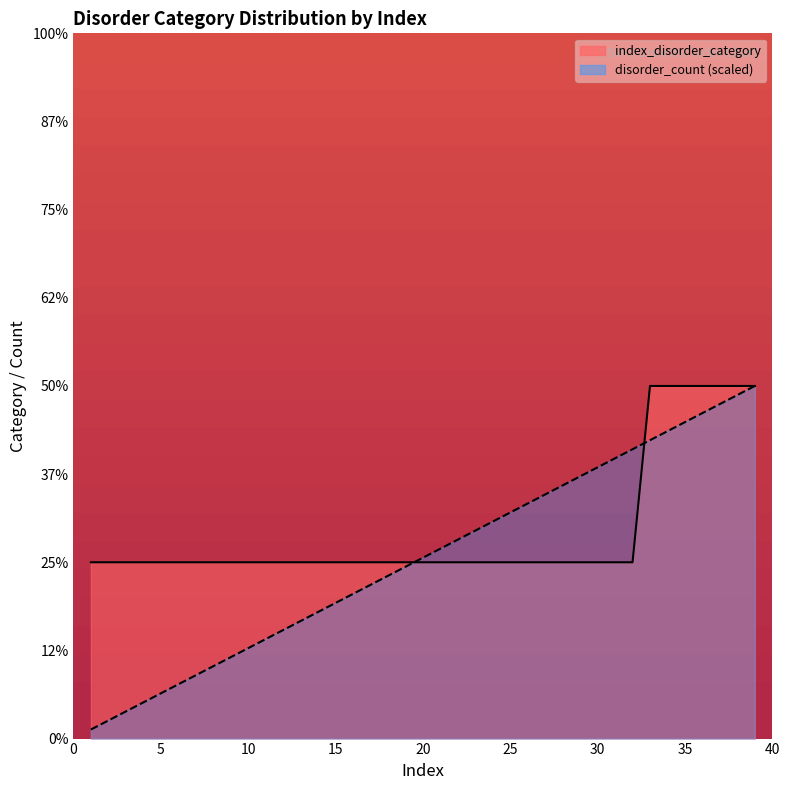

Between which two adjacent categories do disorder_count and index_disorder_category first intersect?

19 and 20